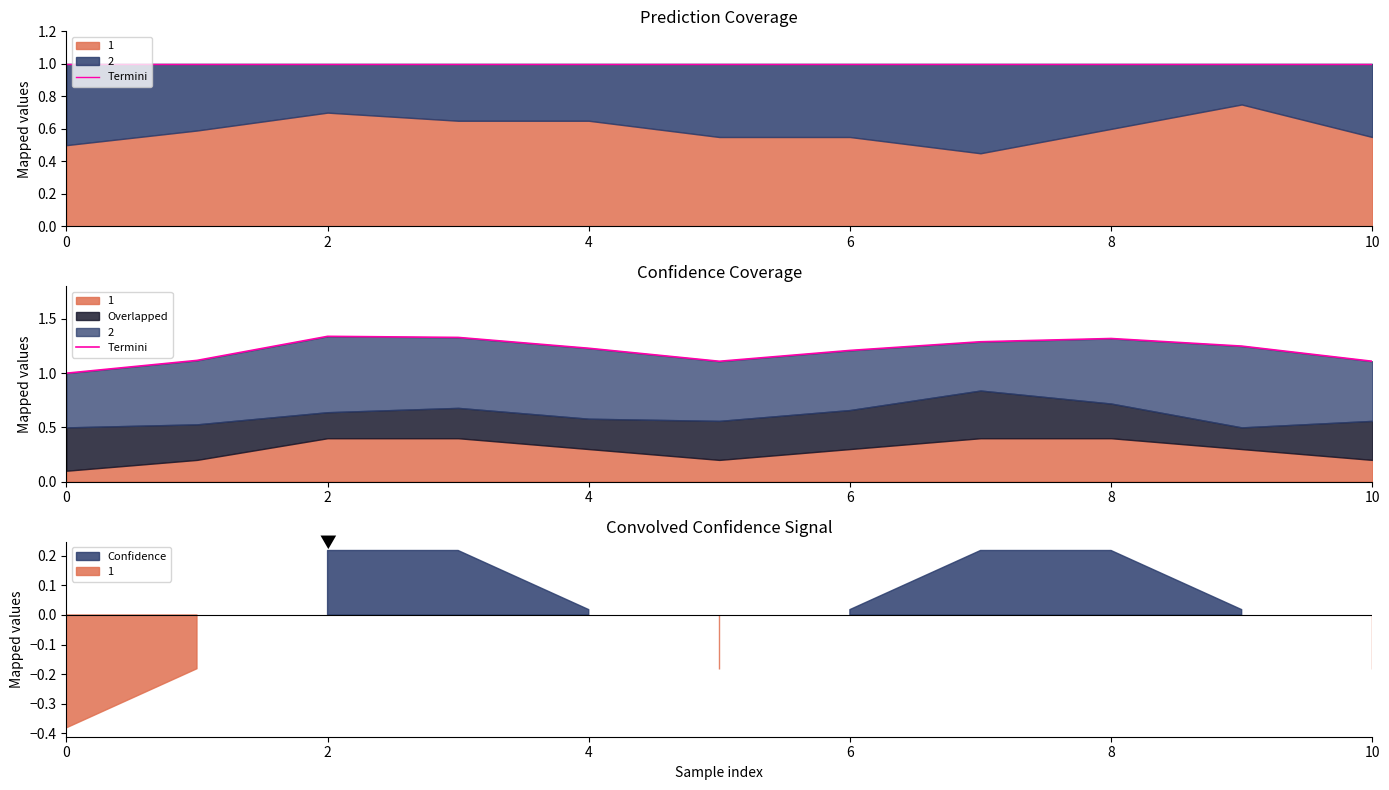

What is the change in value from 0 to 7?

+0.3